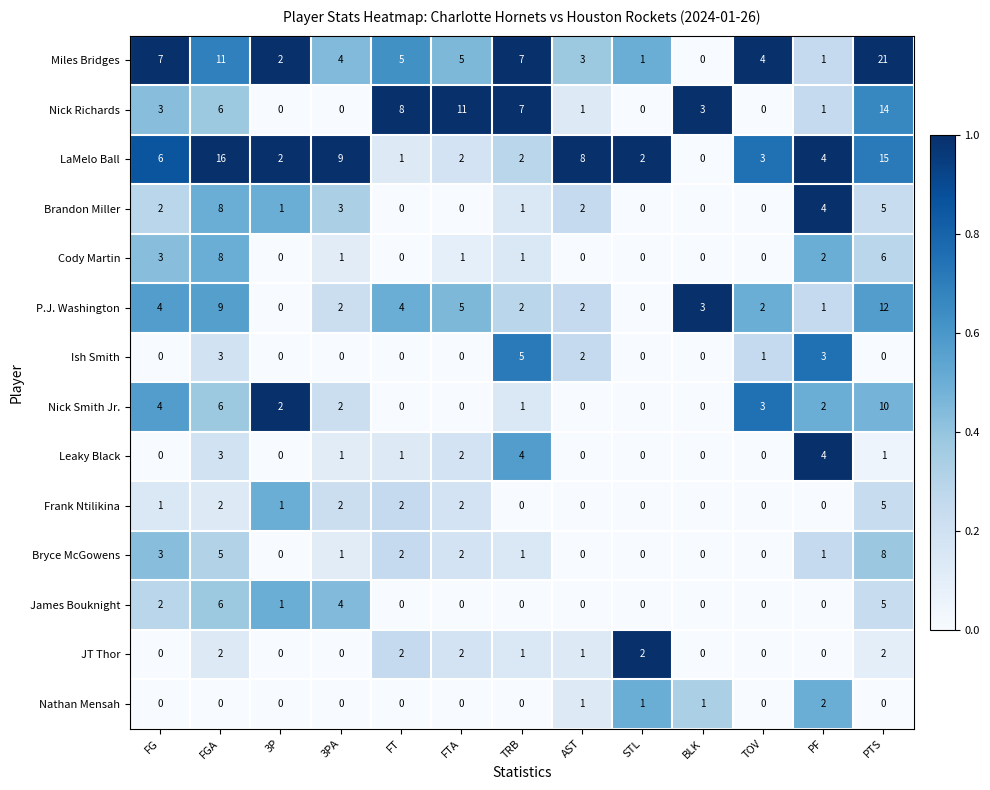

How many categories are shown in the chart?

13